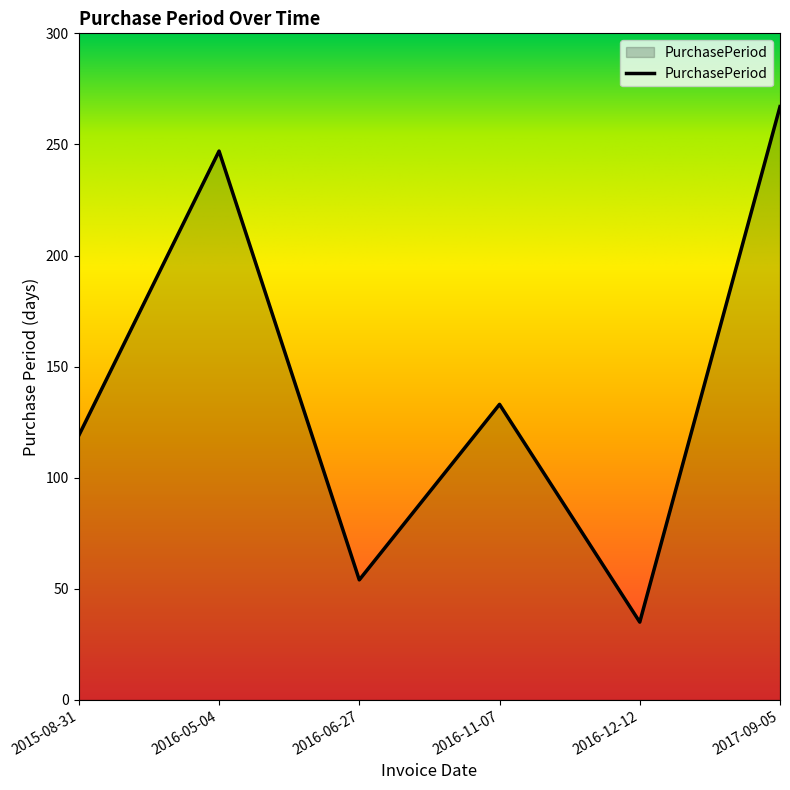

How many series are shown in this chart?

1